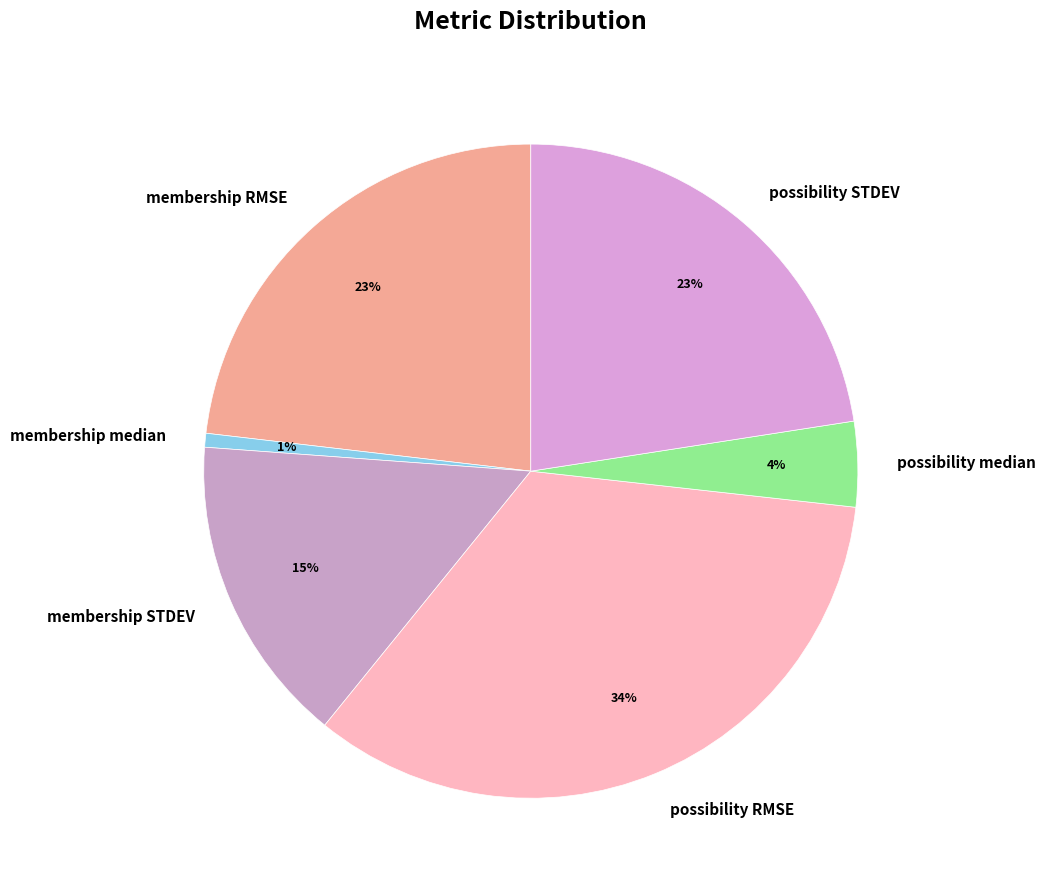

Is membership STDEV the majority of the pie?

No